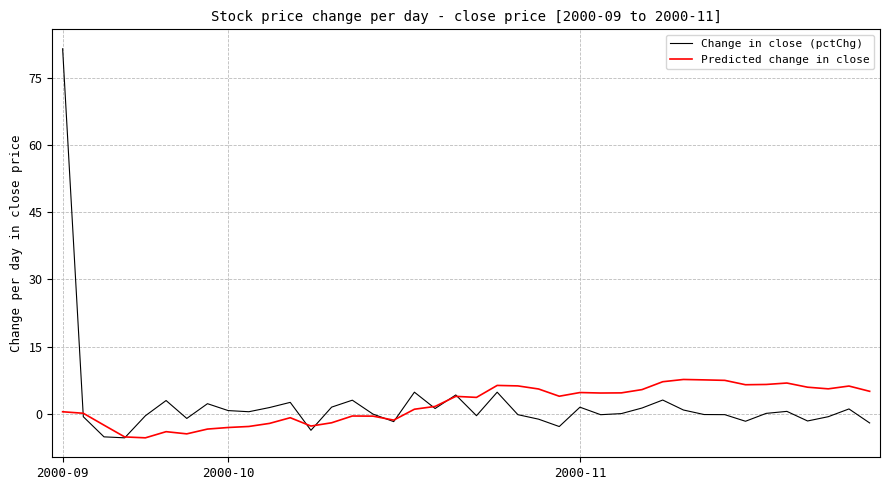

What is the highest value of the Change in close (pctChg) series?

81.4